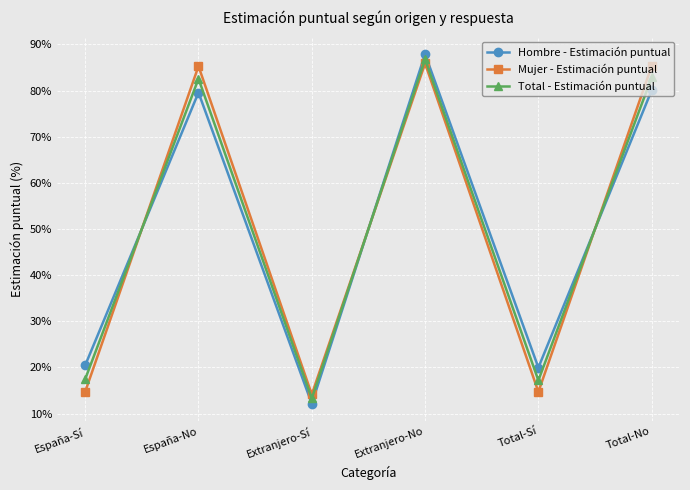

Is the value of Total - Estimación puntual at Total-Sí greater than the value of Mujer - Estimación puntual at Extranjero-Sí?

Yes